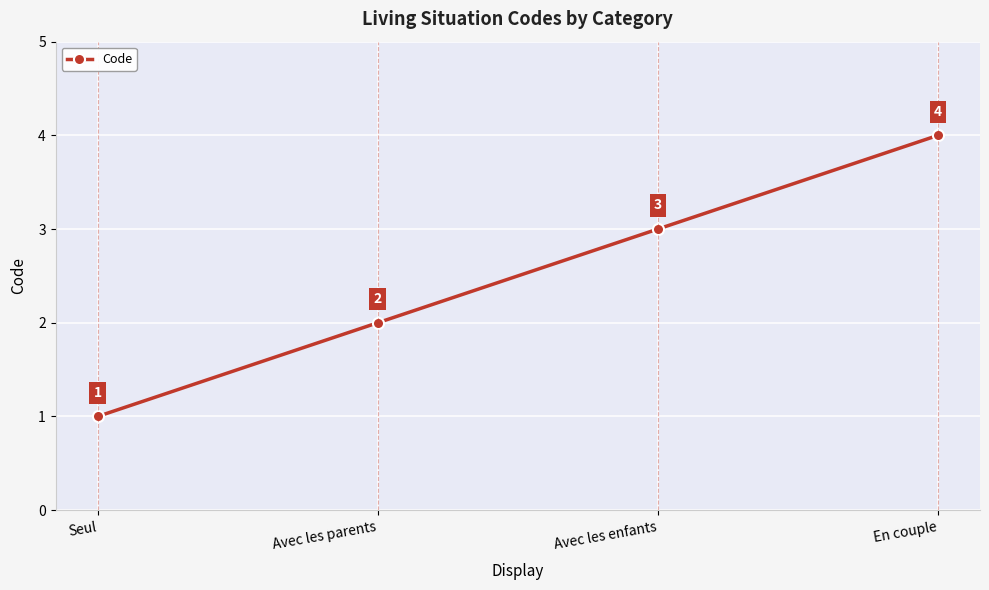

Which label corresponds to the smallest value in the chart?

Seul